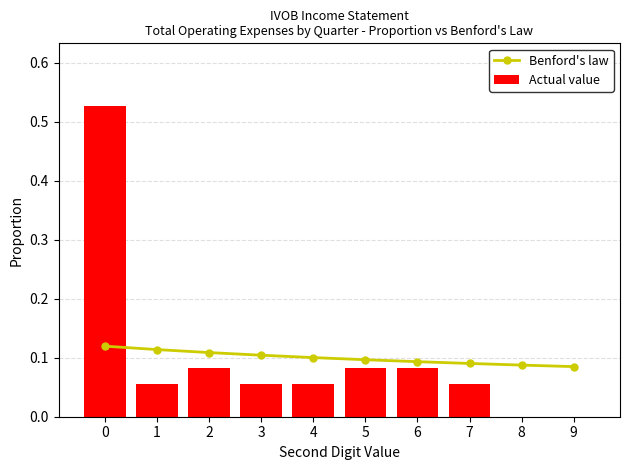

Which has a higher value, 7 or 2?

2